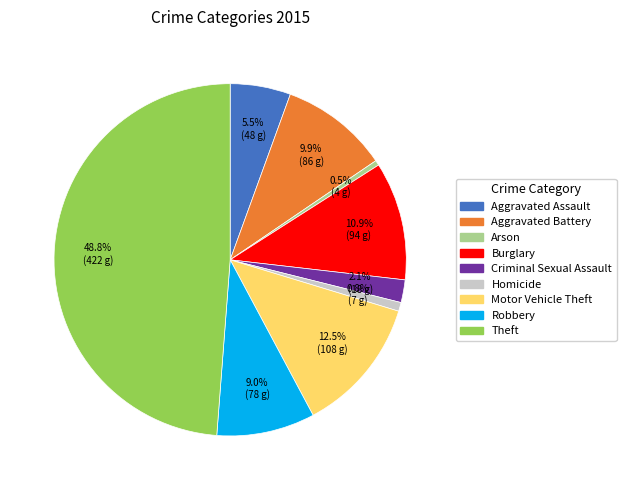

What percentage is NOT represented by Aggravated Assault?

94.5%